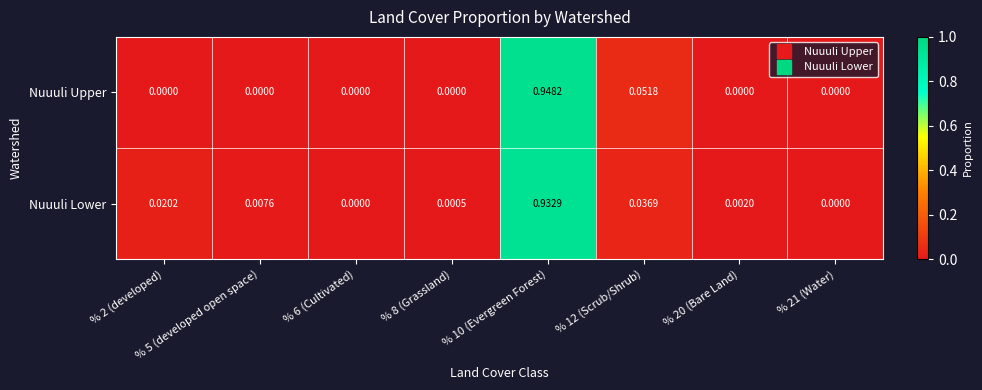

Which series changed the most between % 8 (Grassland) and % 20 (Bare Land)?

Nuuuli Lower